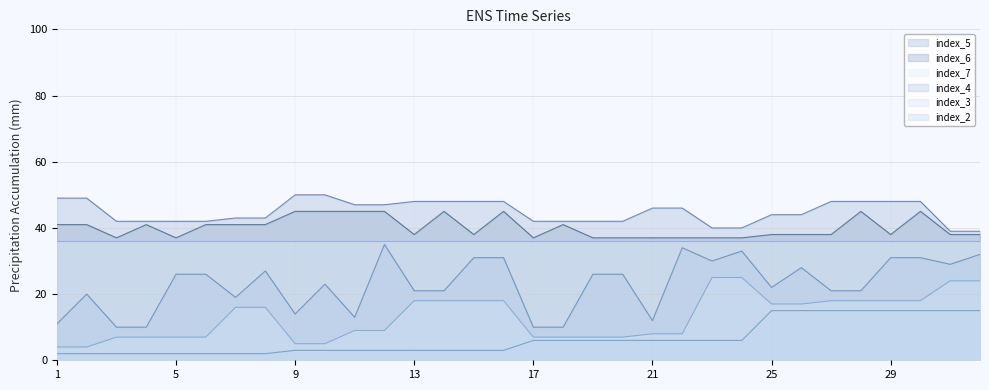

Where does the index_3 series first go above 16?

13